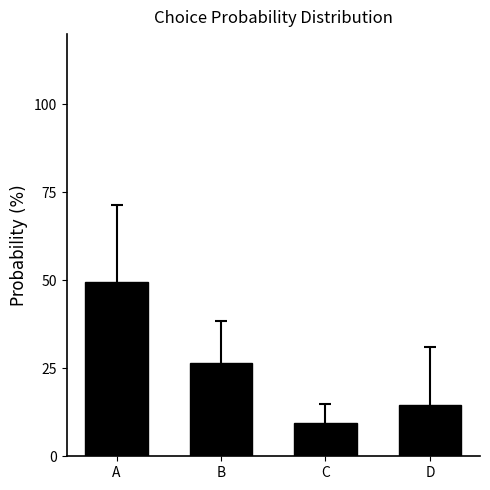

Reading right to left, what are all the values shown in this chart?

14.5	9.6	26.5	49.4